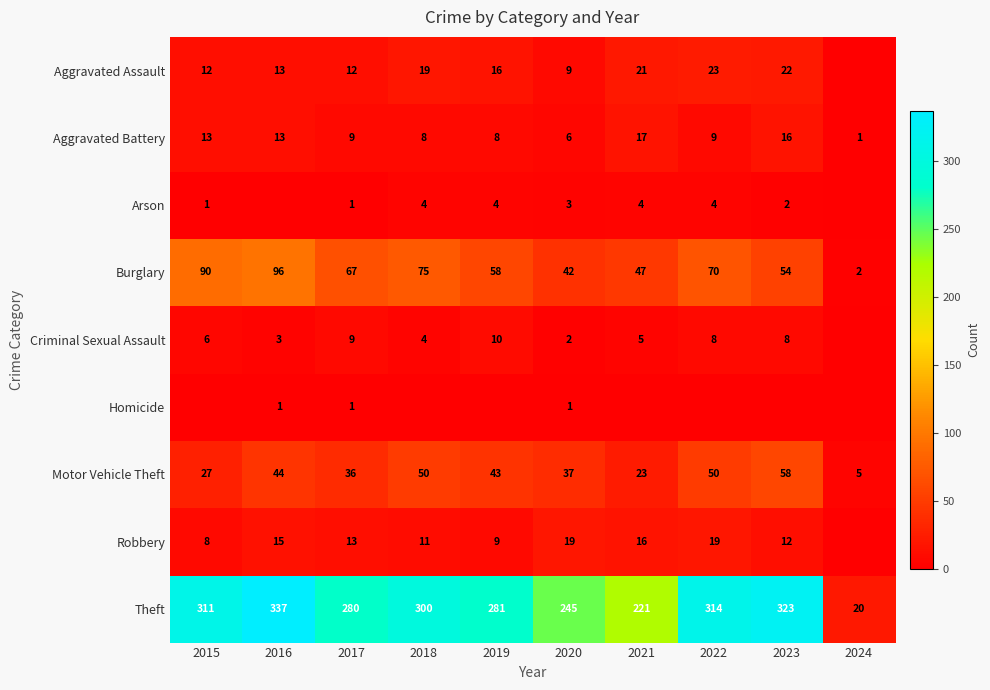

What is the spread (max minus min) of values at 2017?

279